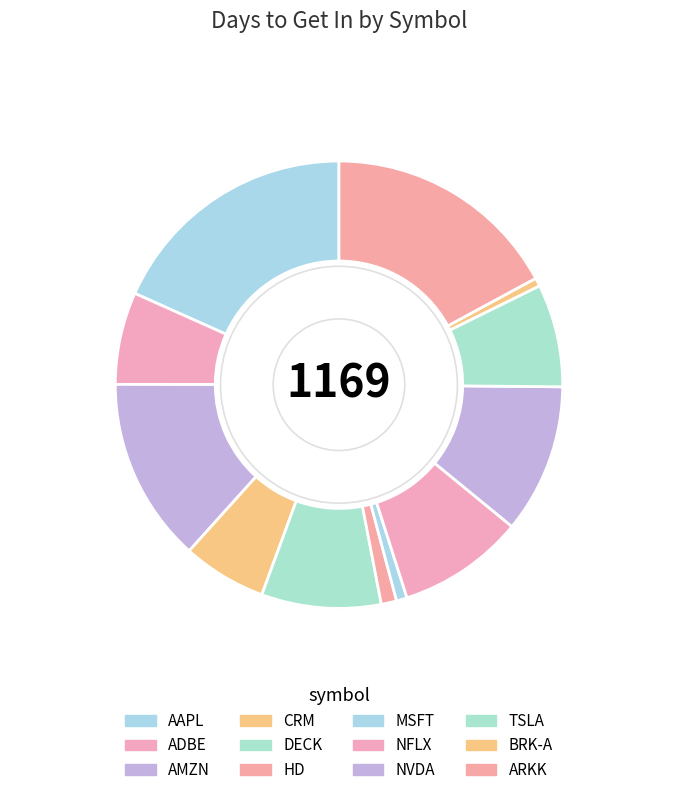

What percentage is NOT represented by BRK-A?

99.4%